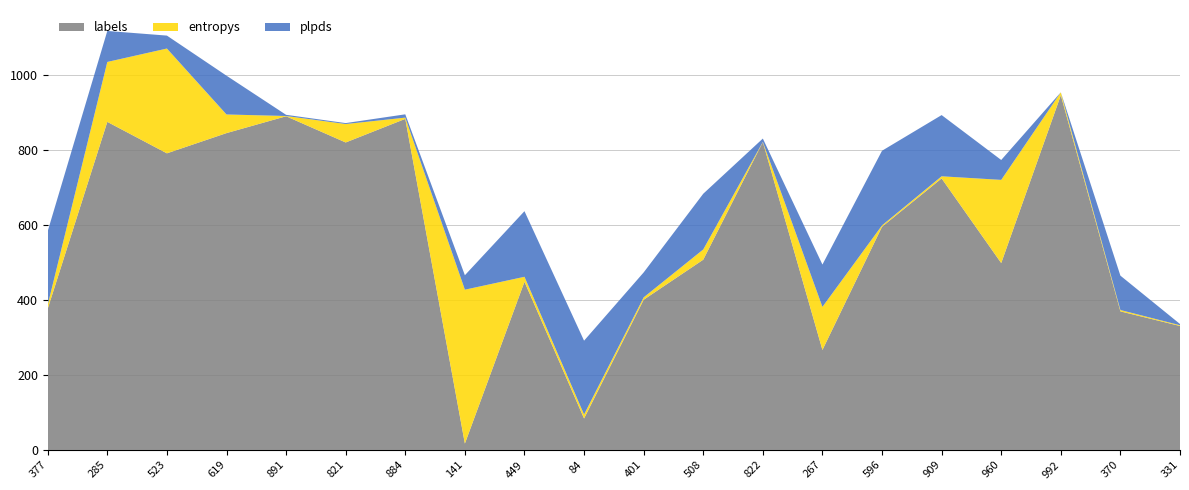

At which label does labels reach its minimum?

141